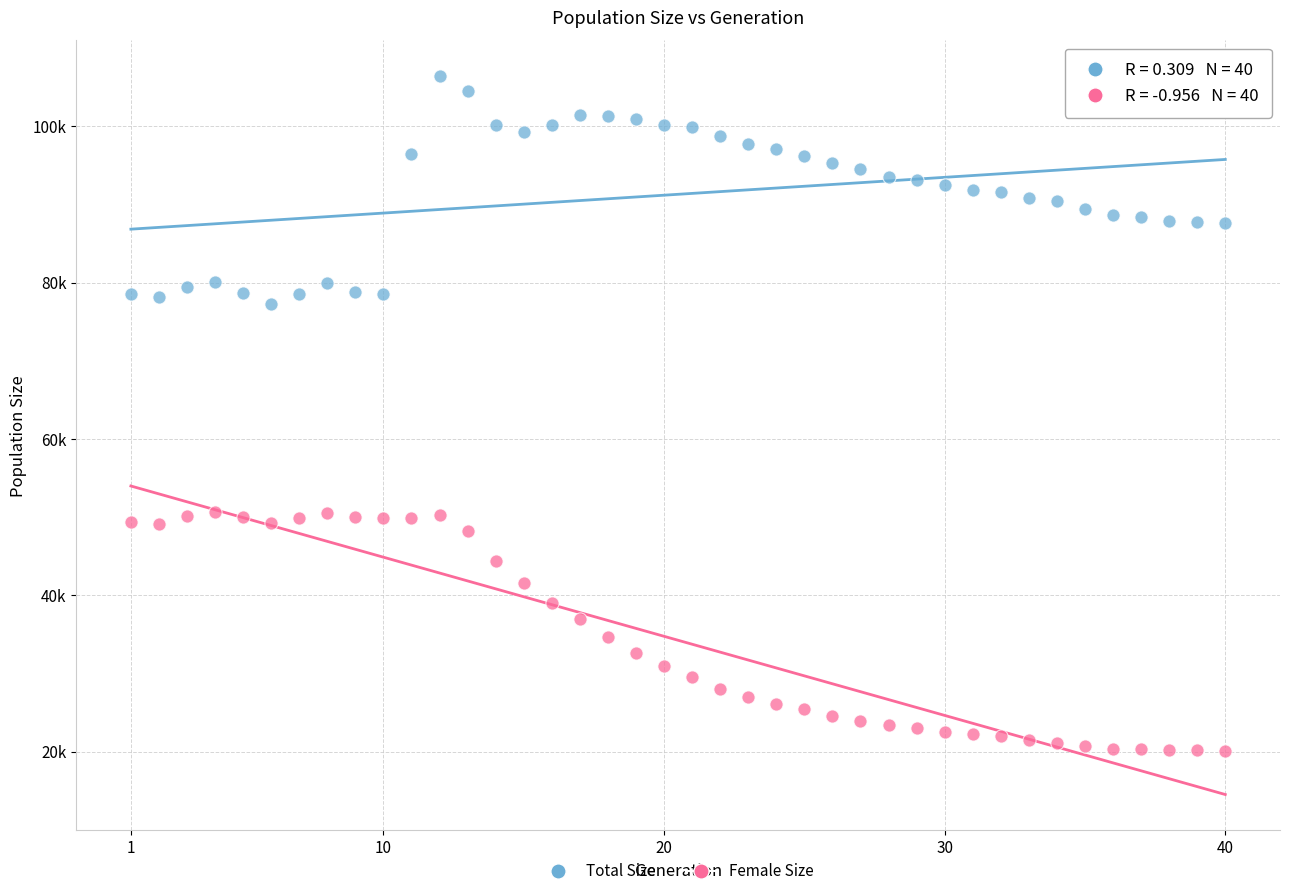

Which series contains the lowest Y value?

Female Size